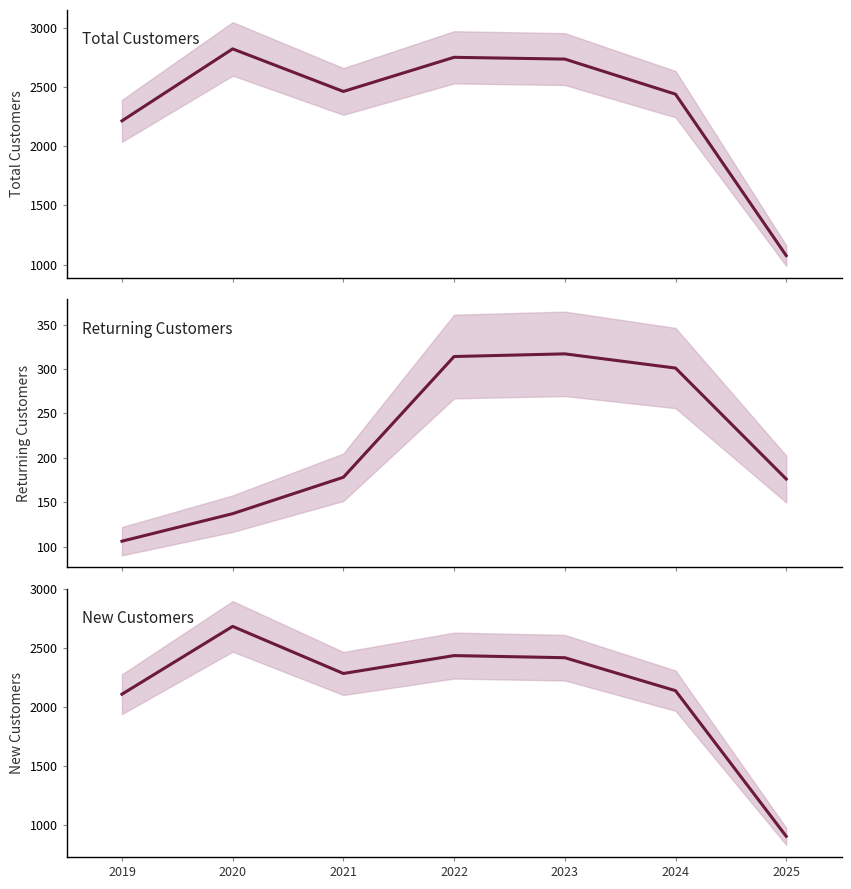

Is this an area chart (filled region under the line)?

No